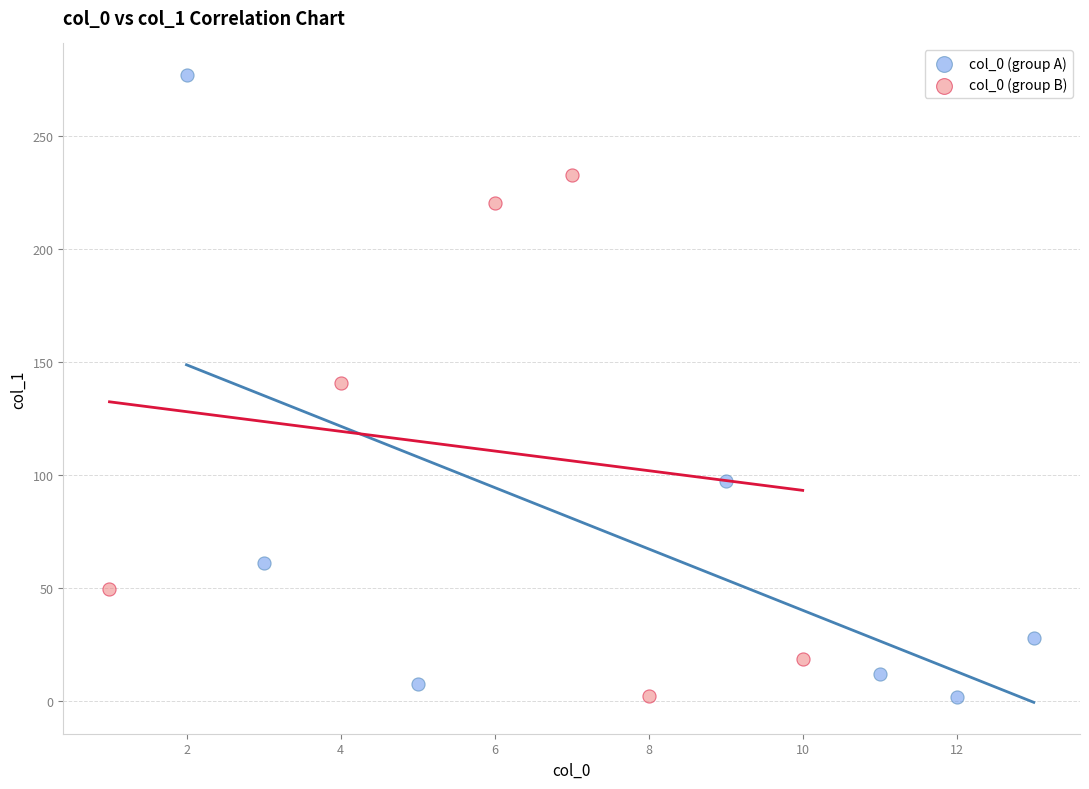

Which series has the largest Y range (max minus min)?

col_0 (group A)